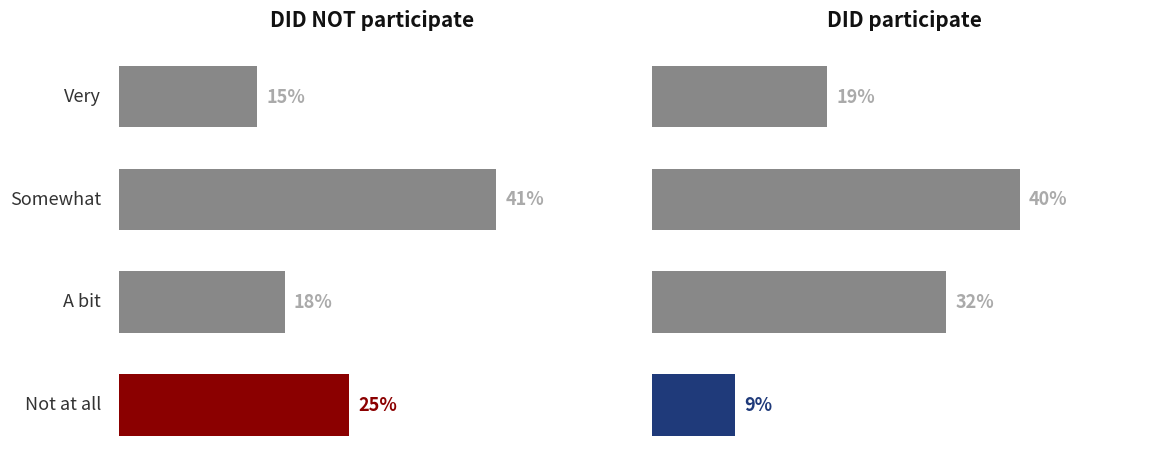

What is the greatest value displayed?

41